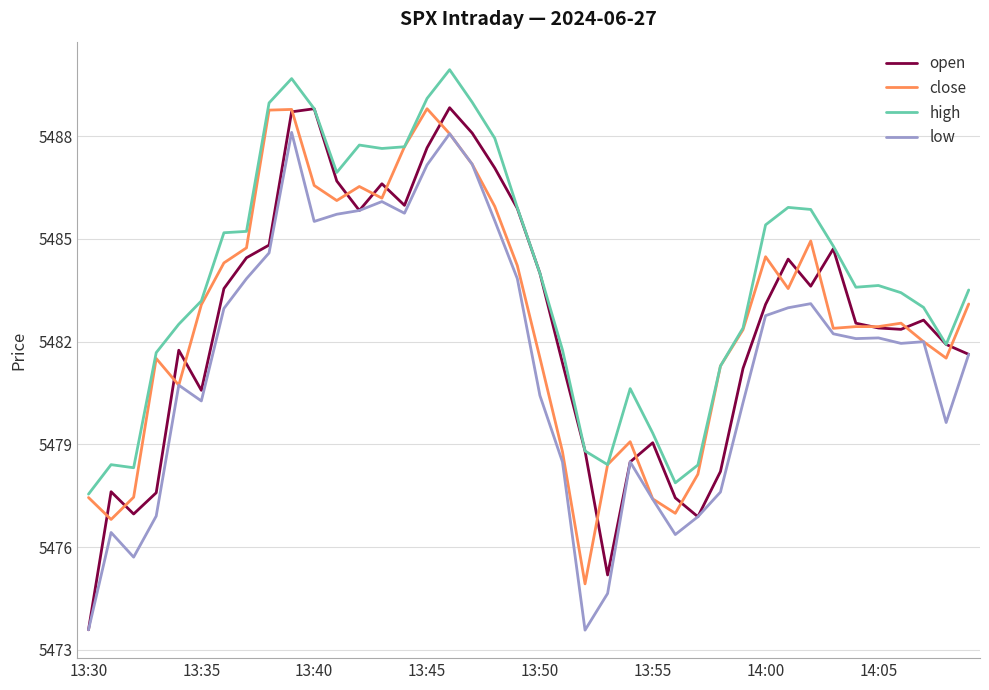

True or false: high and low intersect in this chart.

False